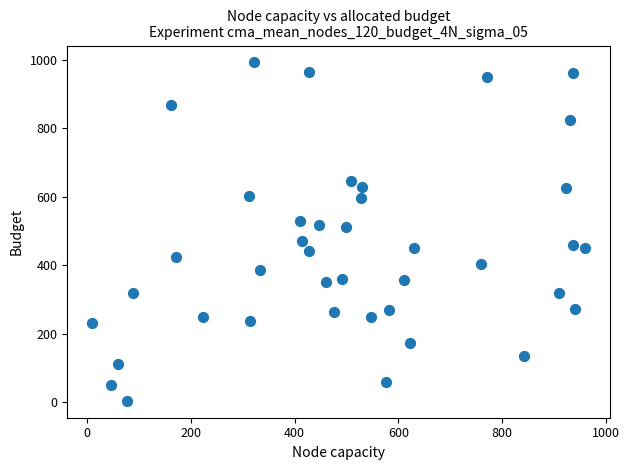

What is the range of Y values (max minus min)?

987.6